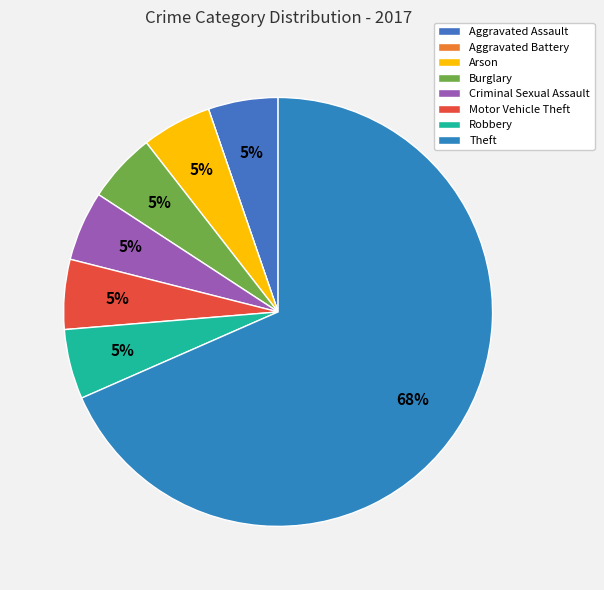

What percentage is the Robbery slice, to the nearest percent?

5%